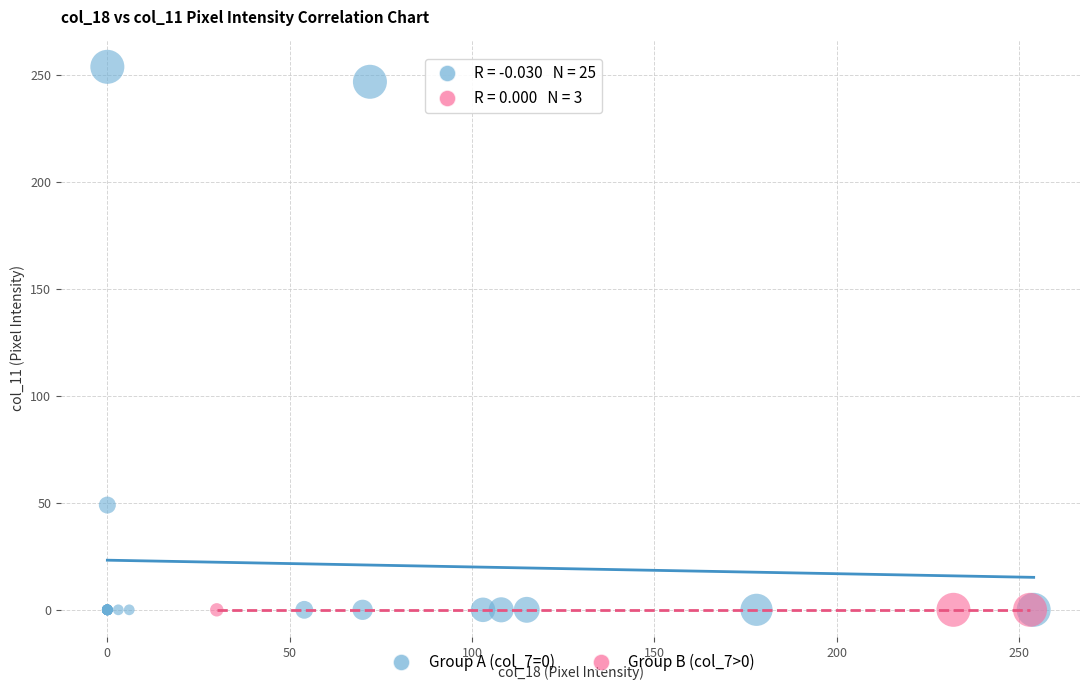

Which series contains the highest Y value?

Group A (col_7=0)